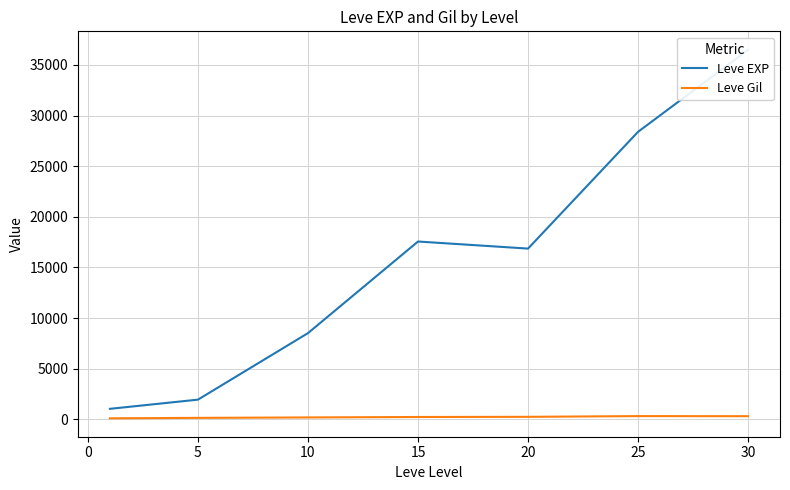

Read the Leve Gil value at 5.

154.0